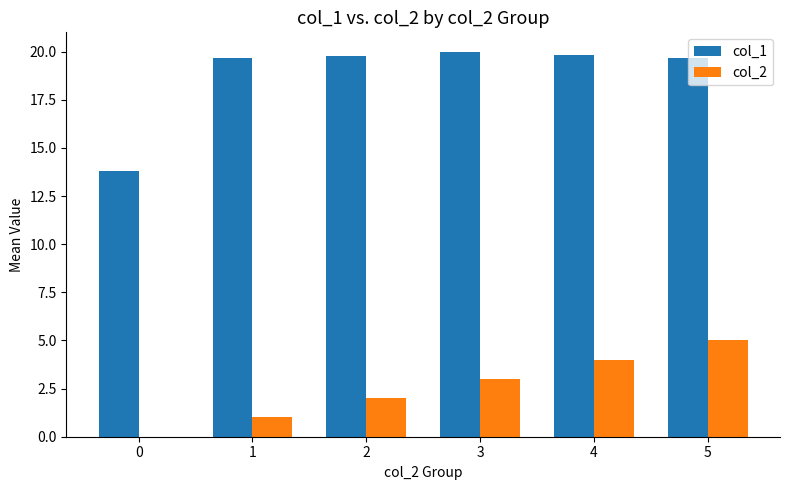

Which series has the largest total across all categories?

col_1